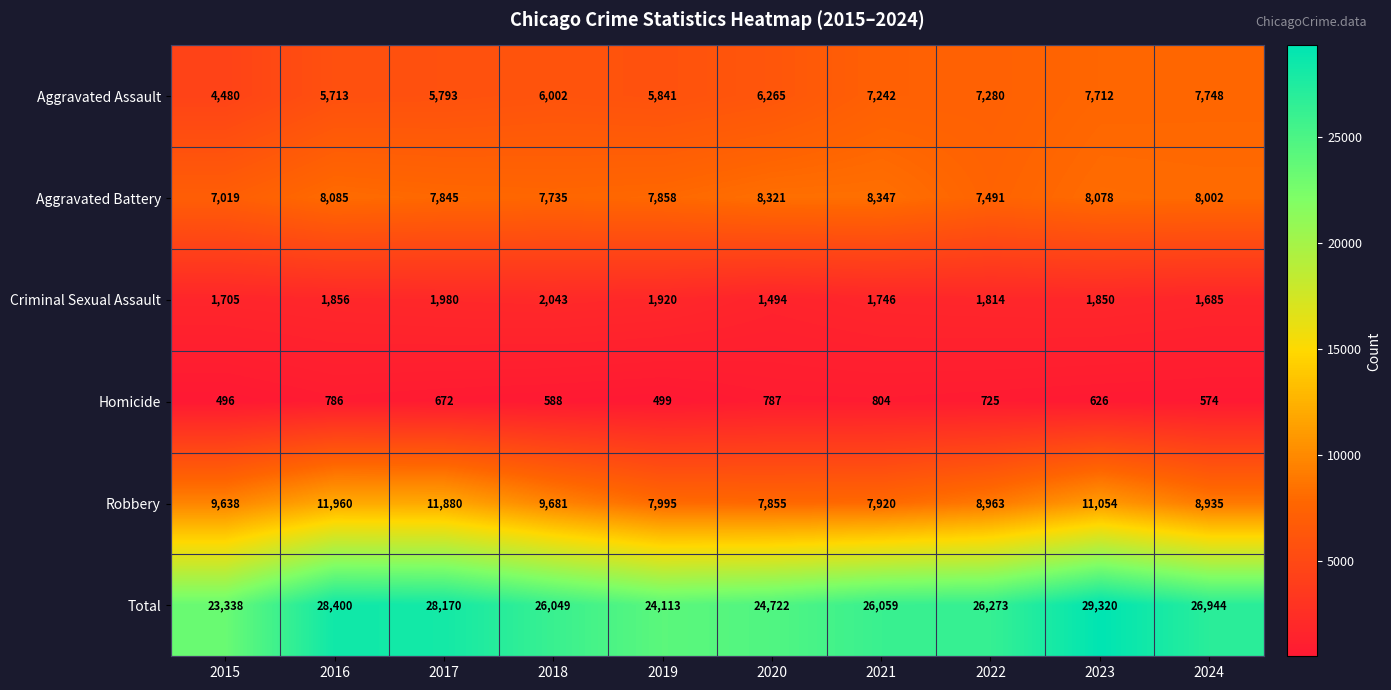

What is the approximate value of Total at 2020, to the nearest 100?

24700